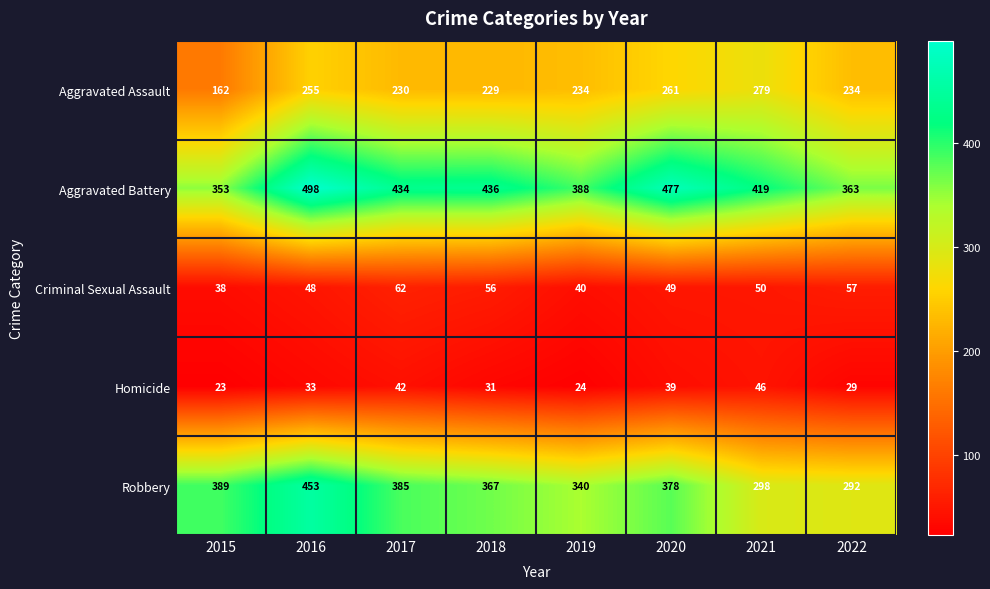

At which category does the chart reach its minimum across all series?

2015